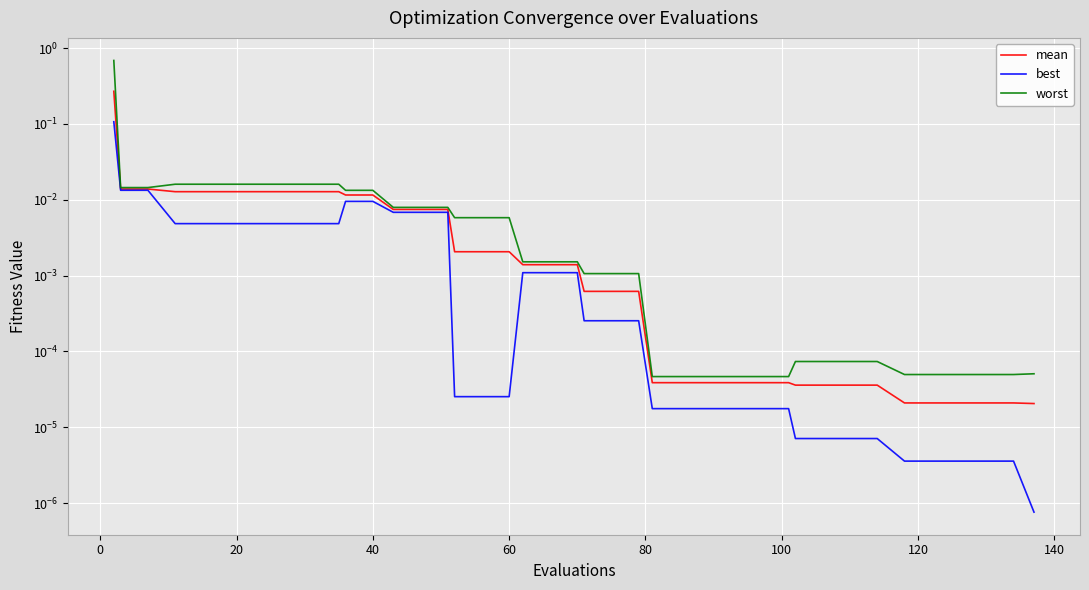

Is the value of best at 16 greater than the value of mean at 16?

No